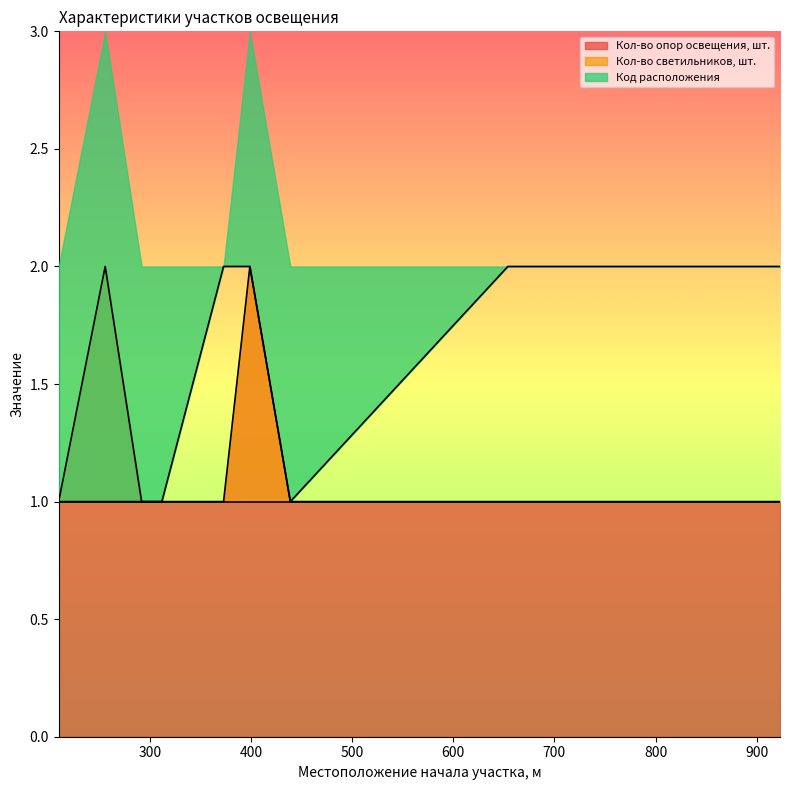

Which label corresponds to the smallest value in the chart?

210